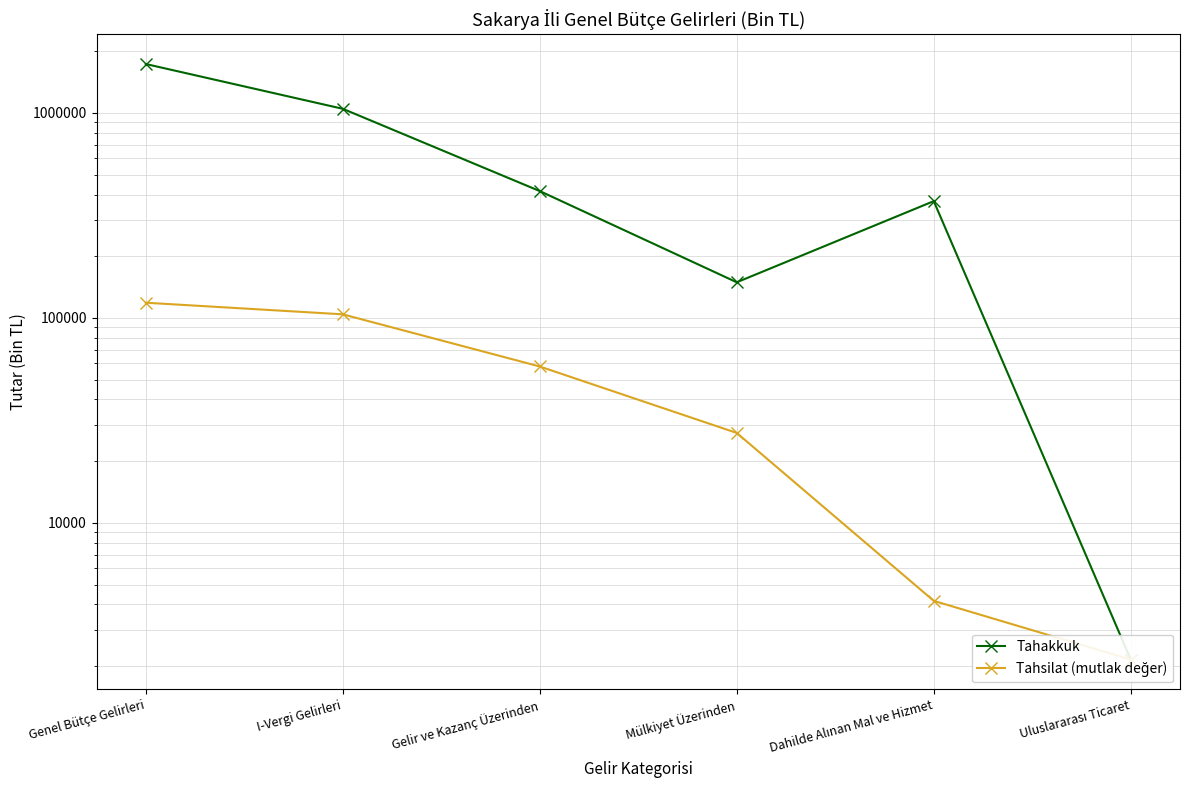

True or false: Tahsilat (mutlak değer) has a value of 83605 at Gelir ve Kazanç Üzerinden.

False